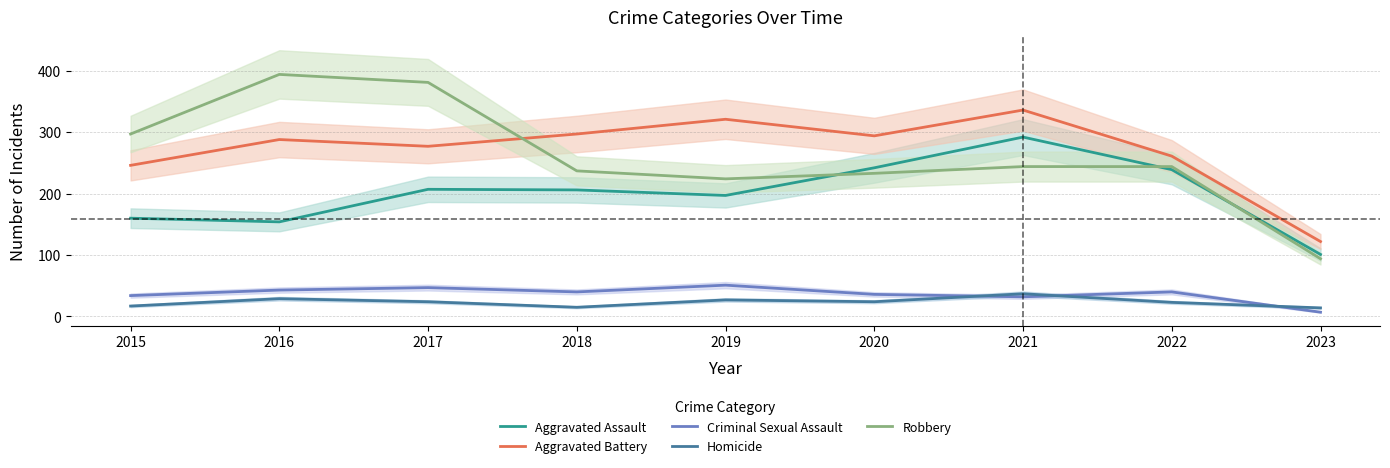

At which category does Criminal Sexual Assault reach its first local peak?

2017